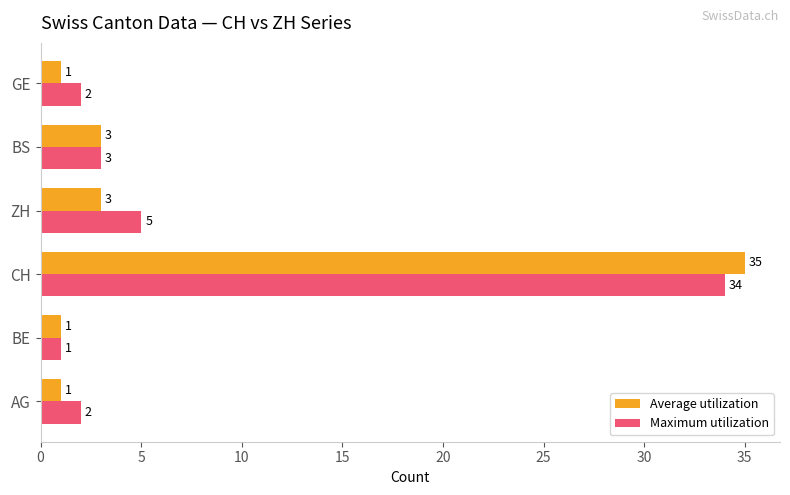

What is the greatest value displayed?

35